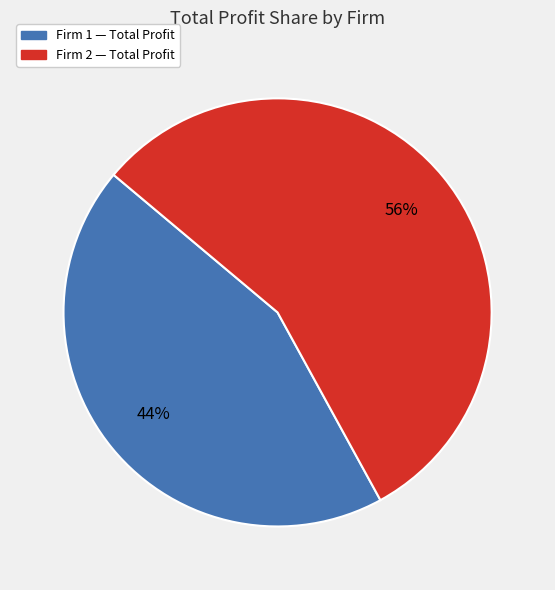

To the nearest percent, what is the average slice percentage?

50%